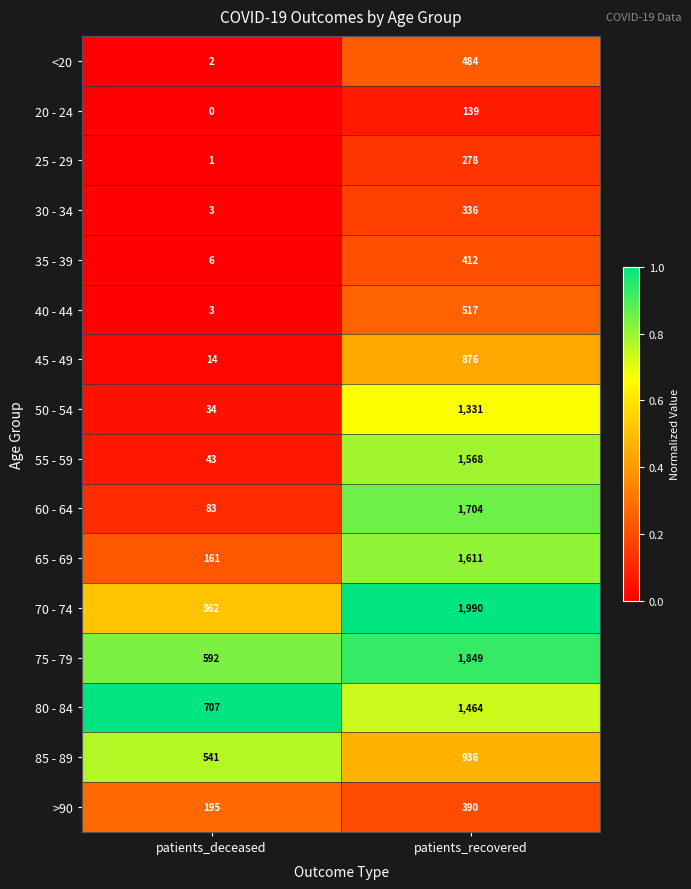

The 85 - 89 series shows 391 at patients_recovered. True or false?

False